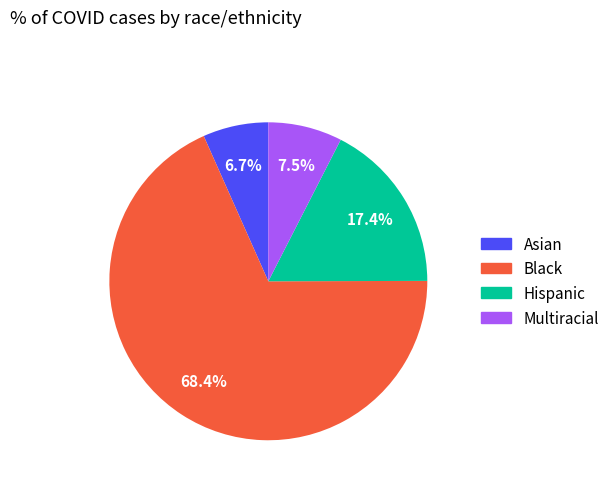

Is there a majority slice in this chart?

Yes